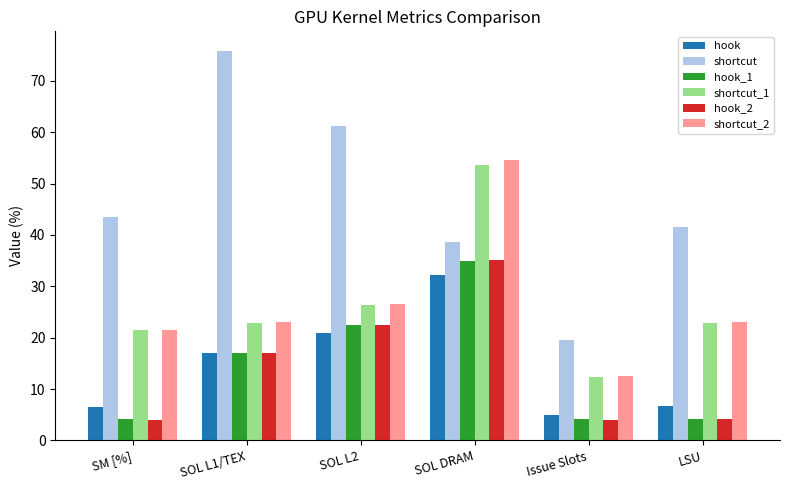

What is the value of the shortcut_2 bar at the 3rd from the left?

26.5